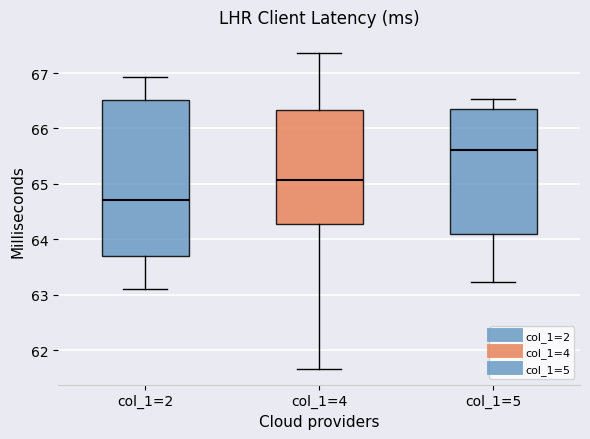

Where is the lower edge of the box for col_1=2 on the y-axis? The values are not printed on the chart, so give them approximately, as read against the axis.

63.7